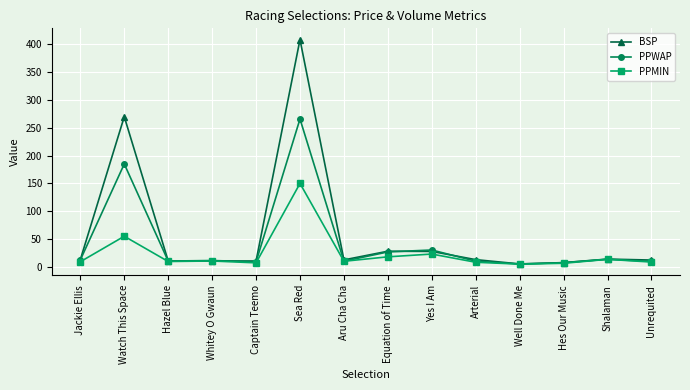

At which label does PPWAP reach its peak?

Sea Red